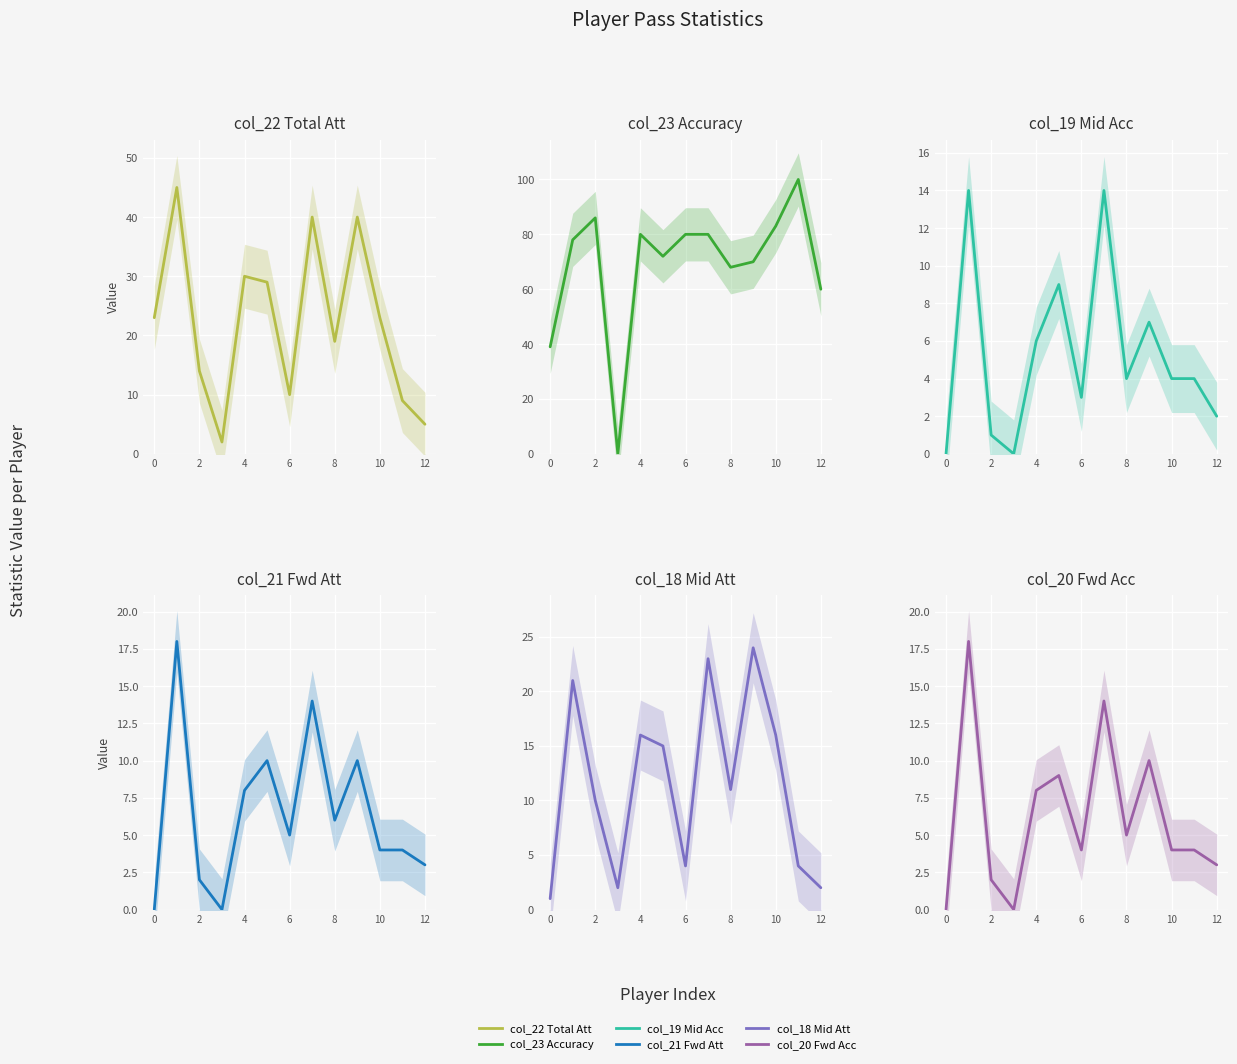

At which label does col_18 Mid Att reach its peak?

9